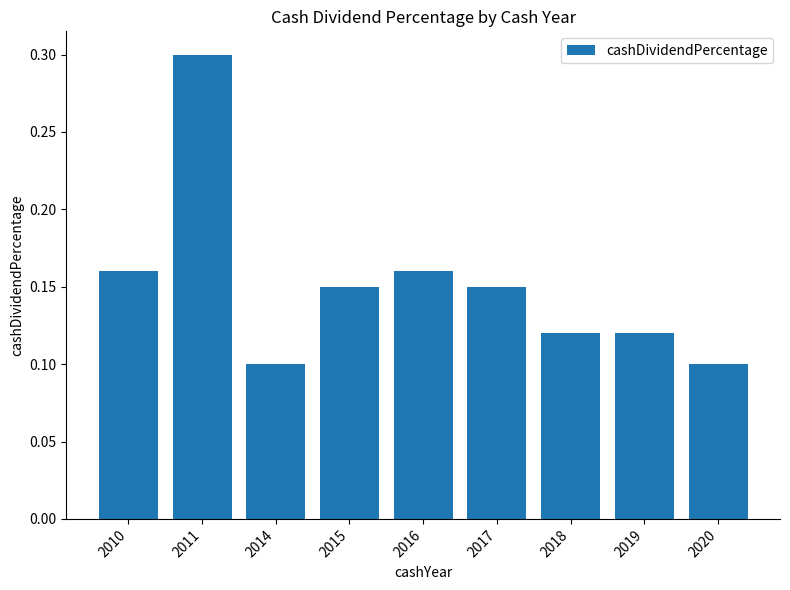

How many values are between 0 and 1?

9